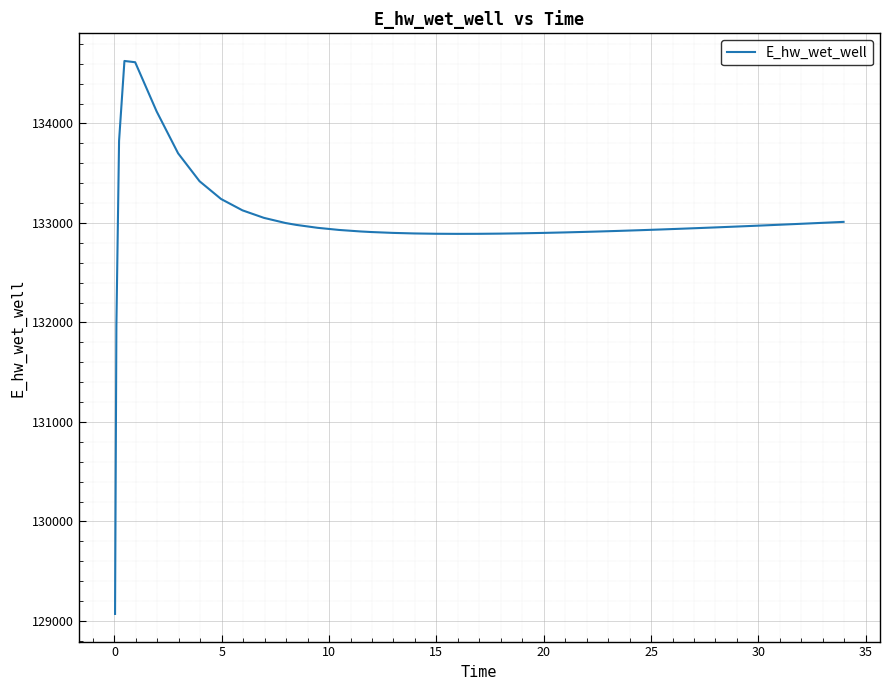

What is the difference between the maximum and minimum values?

5557.8